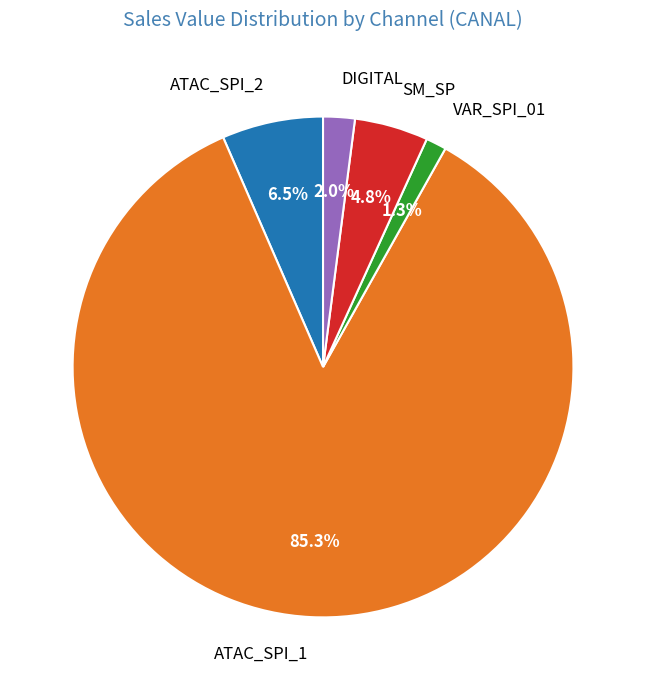

Between DIGITAL and ATAC_SPI_1, which is larger?

ATAC_SPI_1